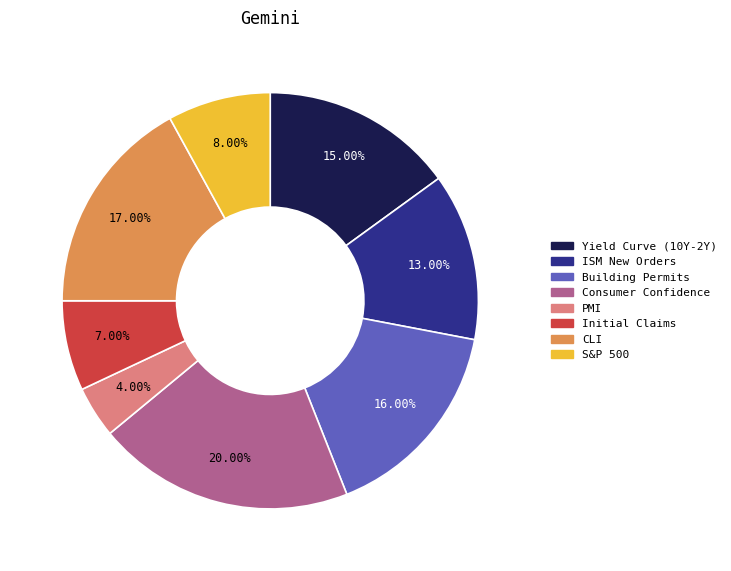

Does any single category account for the majority?

No